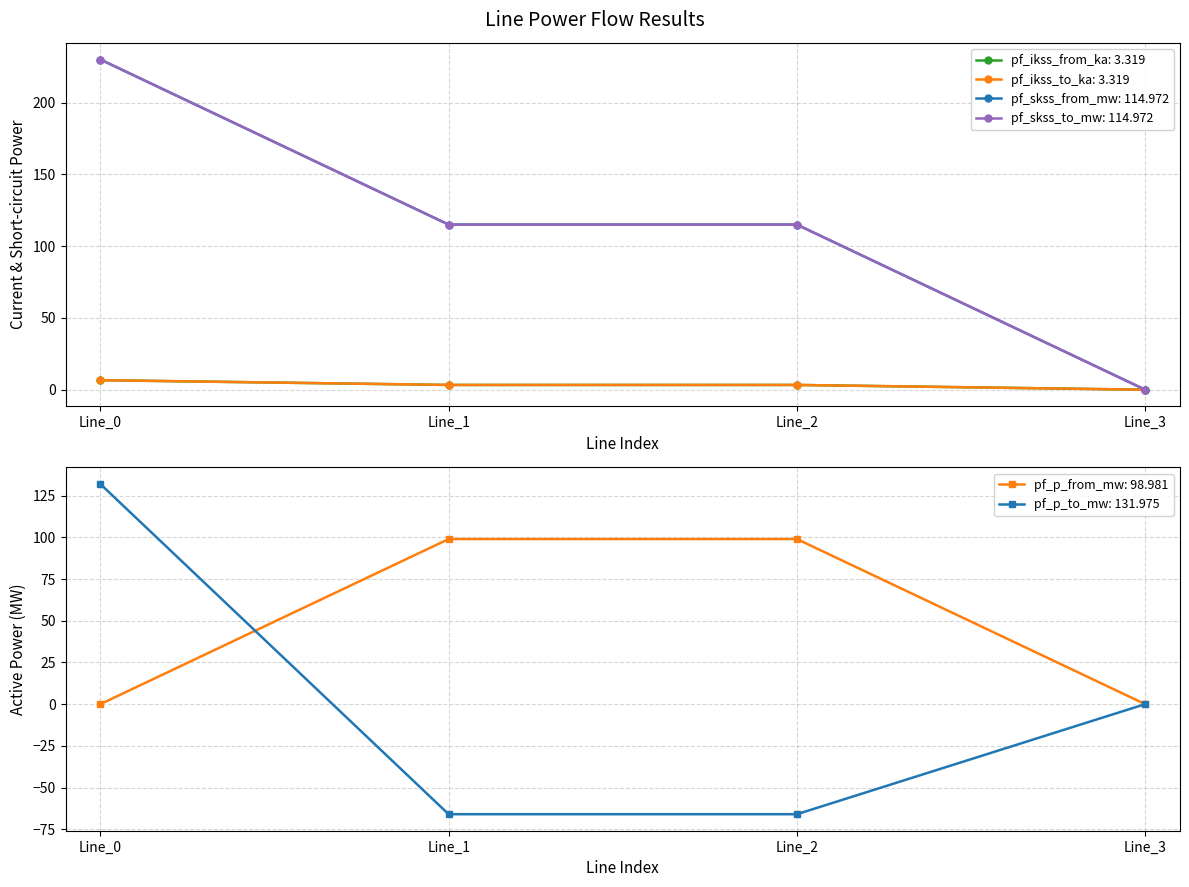

True or false: pf_ikss_from_ka has a value of 0.9 at Line_2.

False